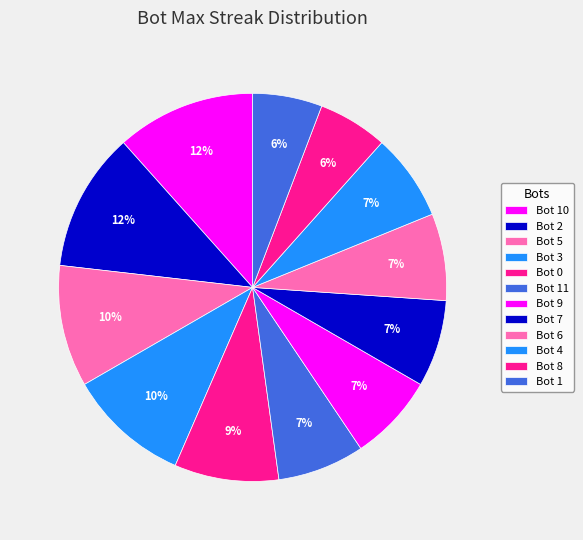

To the nearest percent, what percentage of the pie is Bot 5?

10%